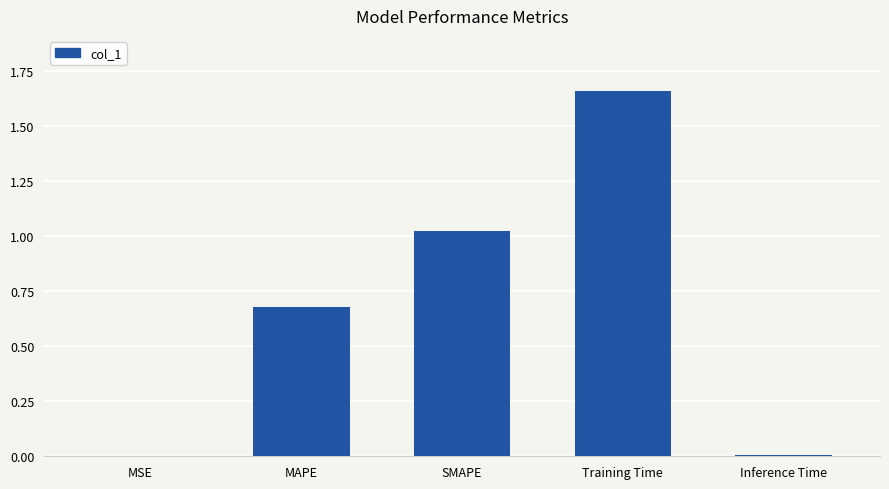

What is the sum of all values?

3.4